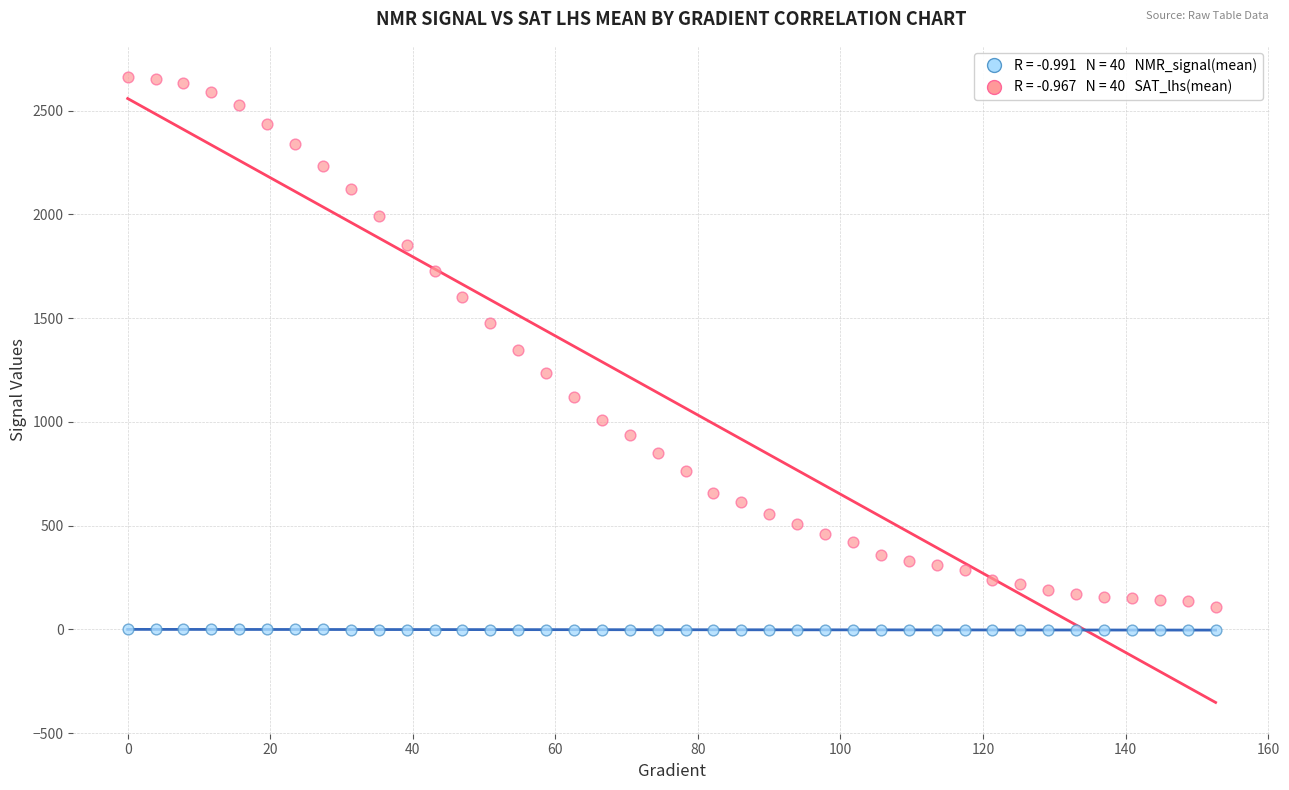

Across all data points, what is the range of Y values (max minus min)?

2664.2